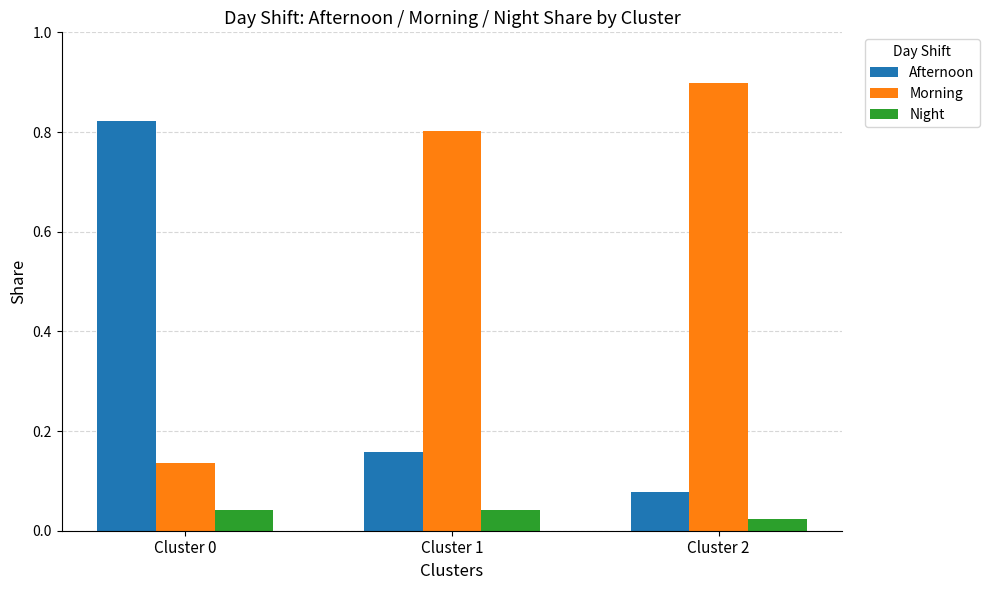

At which label does Afternoon reach its minimum?

Cluster 2